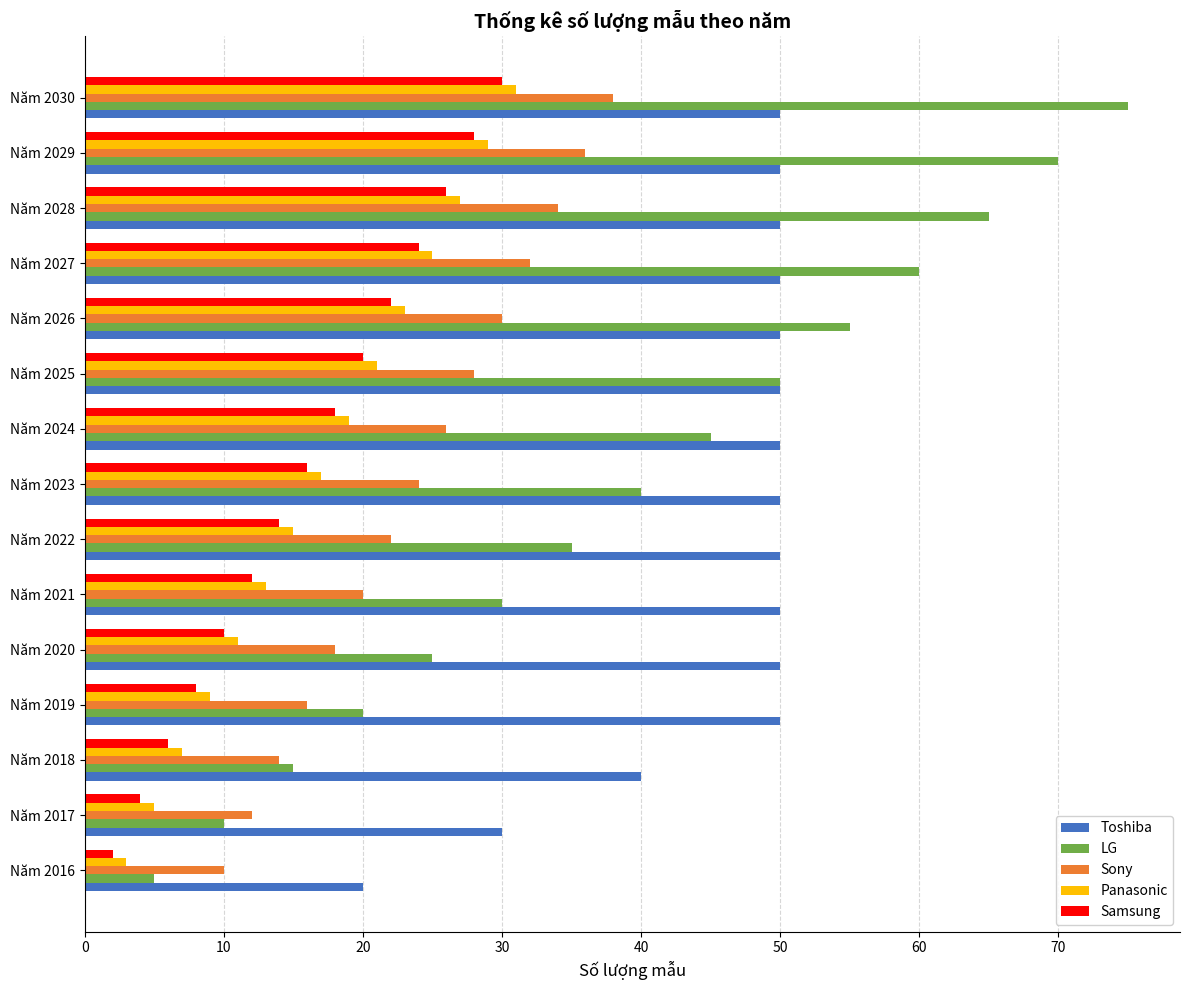

List the labels in order of Samsung value, smallest first.

Năm 2016, Năm 2017, Năm 2018, Năm 2019, Năm 2020, Năm 2021, Năm 2022, Năm 2023, Năm 2024, Năm 2025, Năm 2026, Năm 2027, Năm 2028, Năm 2029, Năm 2030